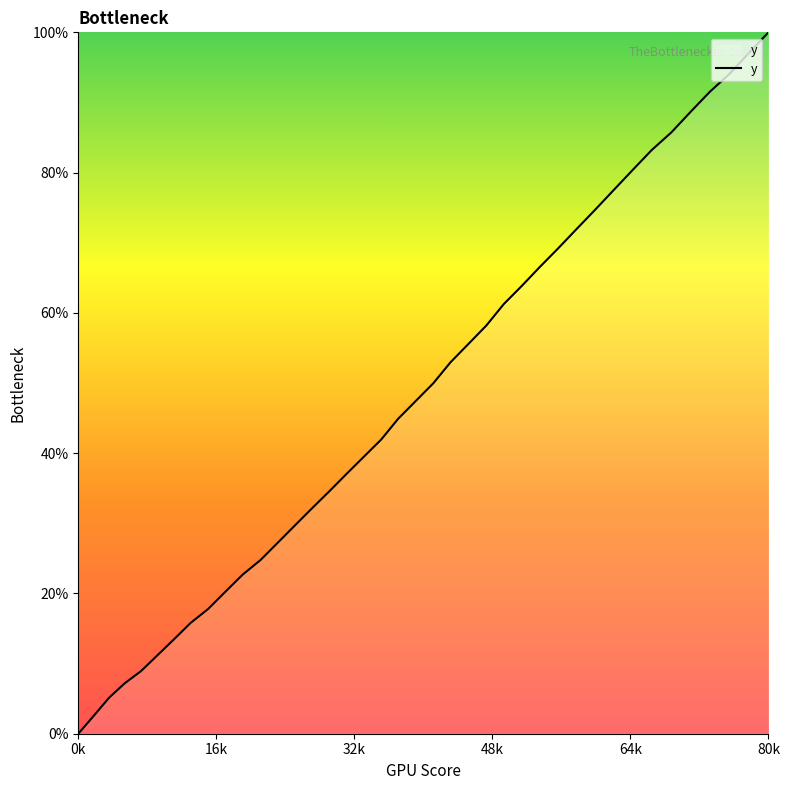

What is the greatest value displayed?

100.0